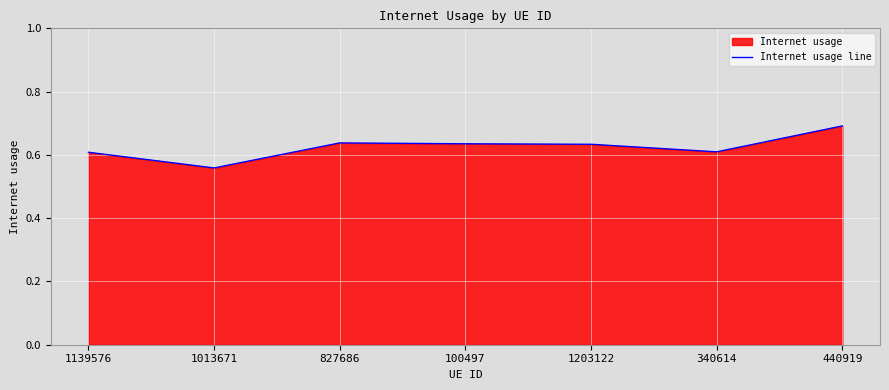

Reading left to right, transcribe all the data shown in this chart.

0.6	0.6	0.6	0.6	0.6	0.6	0.7